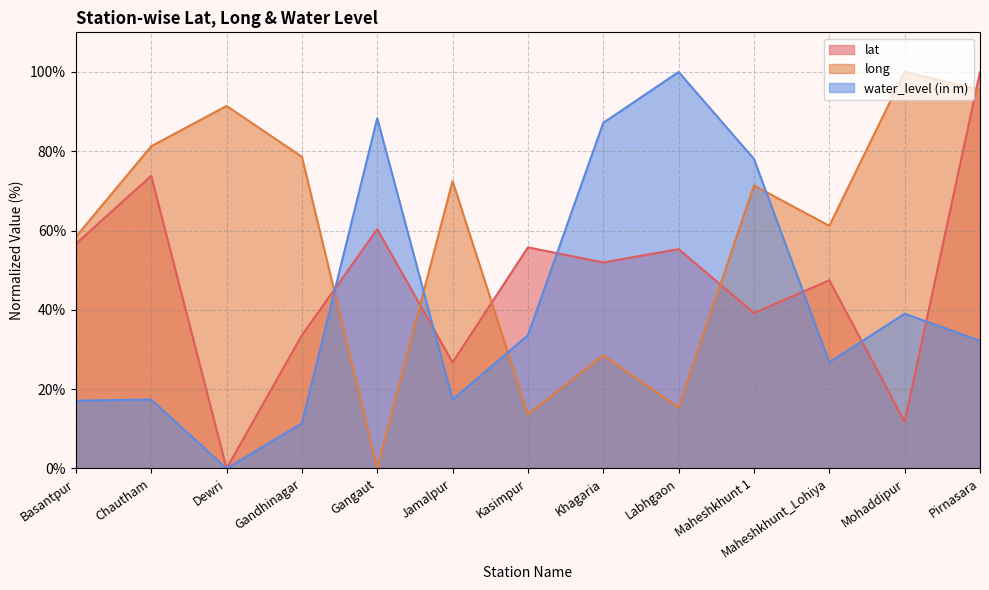

Where do water_level (in m) and long first cross each other?

Gandhinagar and Gangaut